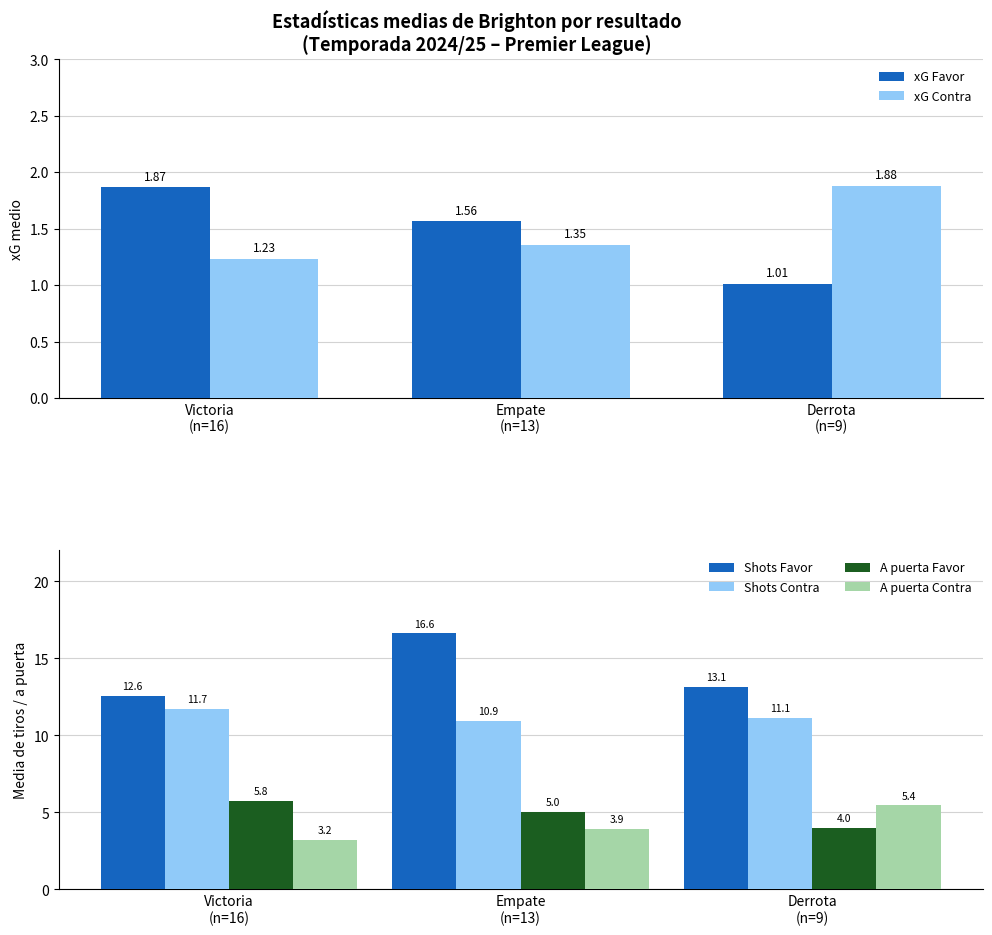

Reading left to right, list all the values displayed in this chart.

xG Favor: Victoria
(n=16)=1.9	Empate
(n=13)=1.6	Derrota
(n=9)=1.0
xG Contra: Victoria
(n=16)=1.2	Empate
(n=13)=1.4	Derrota
(n=9)=1.9
Shots Favor: Victoria
(n=16)=12.6	Empate
(n=13)=16.6	Derrota
(n=9)=13.1
Shots Contra: Victoria
(n=16)=11.7	Empate
(n=13)=10.9	Derrota
(n=9)=11.1
A puerta Favor: Victoria
(n=16)=5.8	Empate
(n=13)=5.0	Derrota
(n=9)=4.0
A puerta Contra: Victoria
(n=16)=3.2	Empate
(n=13)=3.9	Derrota
(n=9)=5.4